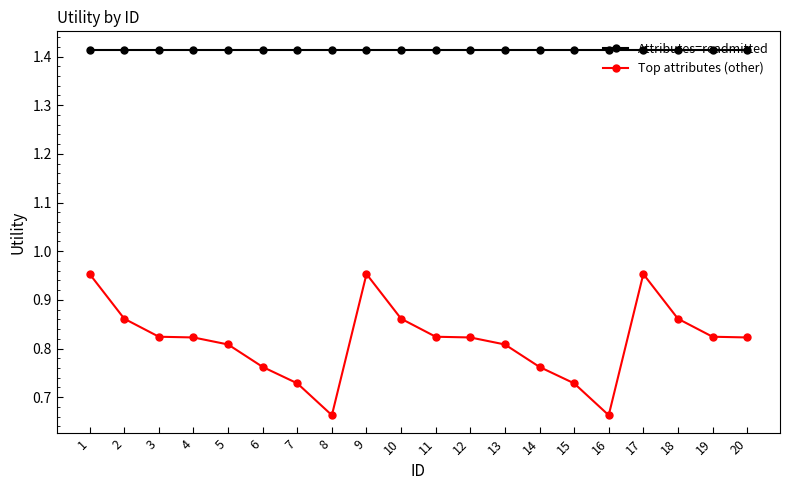

The Top attributes (other) series shows 0.3 at 18. True or false?

False